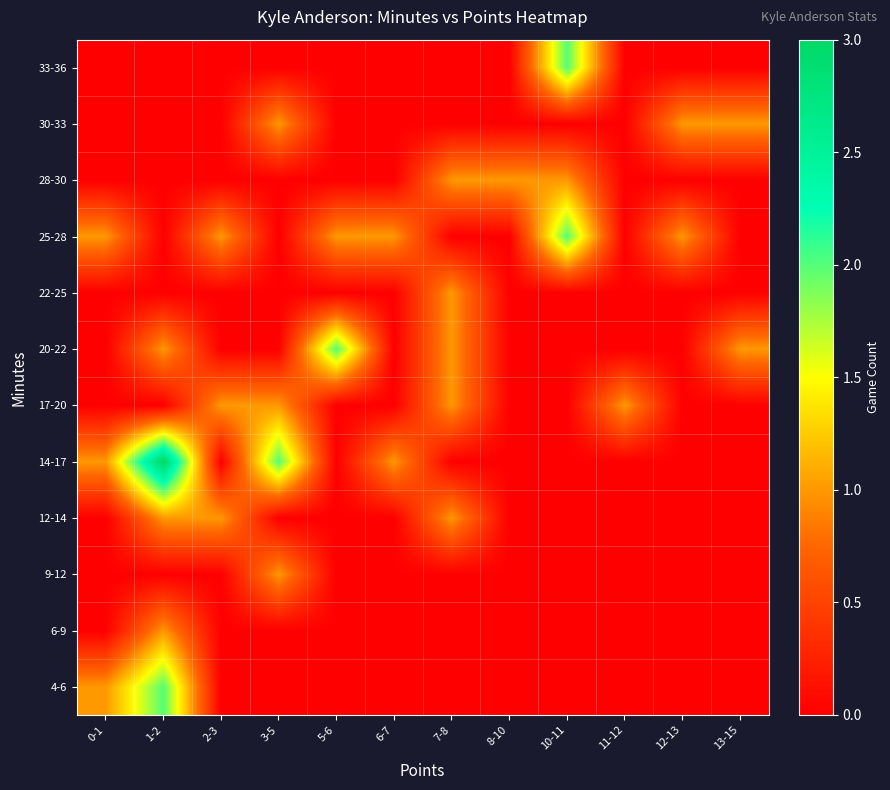

List the series in order of their peak value, lowest first.

6-9, 9-12, 12-14, 17-20, 22-25, 28-30, 30-33, 4-6, 20-22, 25-28, 33-36, 14-17